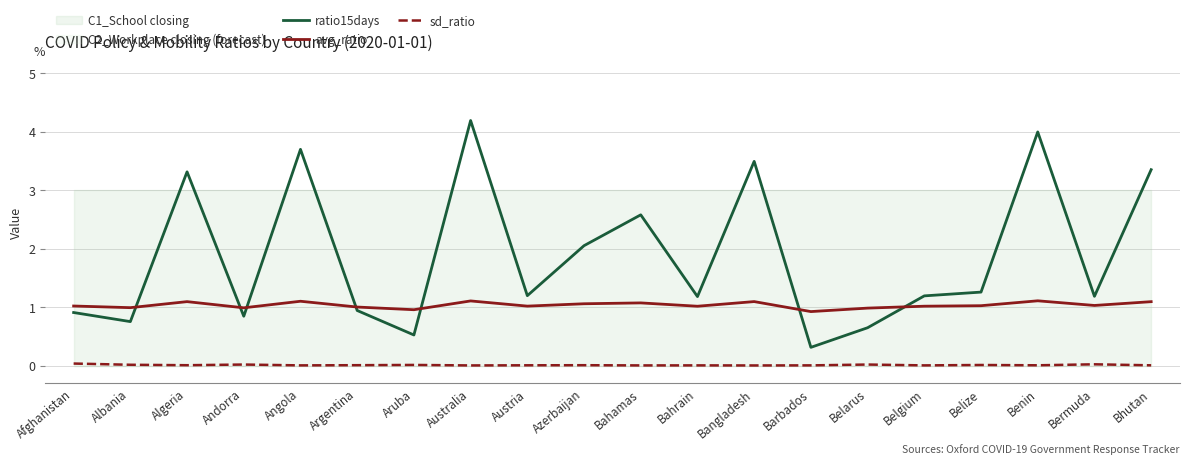

What is the difference between the second highest and minimum values in the avg_ratio series?

0.2